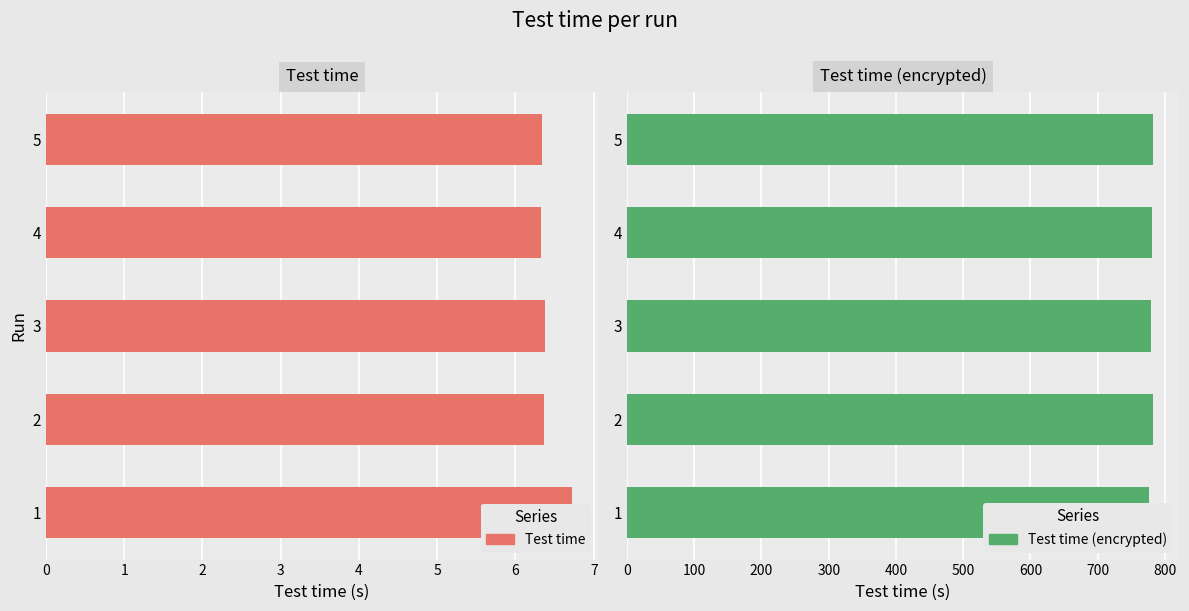

What is the value of the Test time bar at the 4th from the left?

6.3